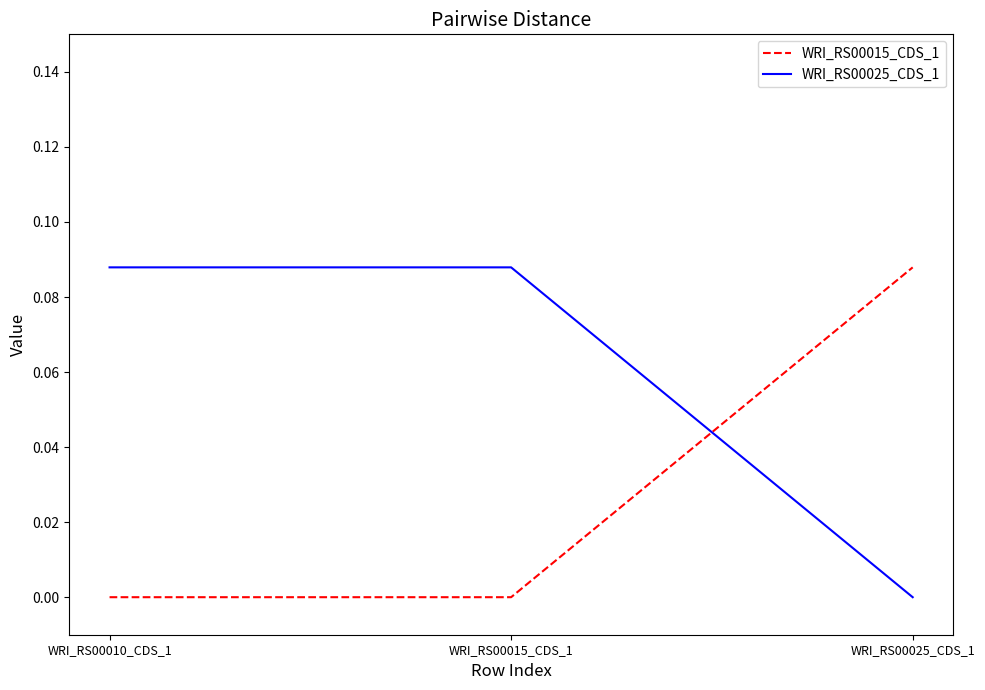

Which category has the highest value in the WRI_RS00015_CDS_1 series?

WRI_RS00025_CDS_1